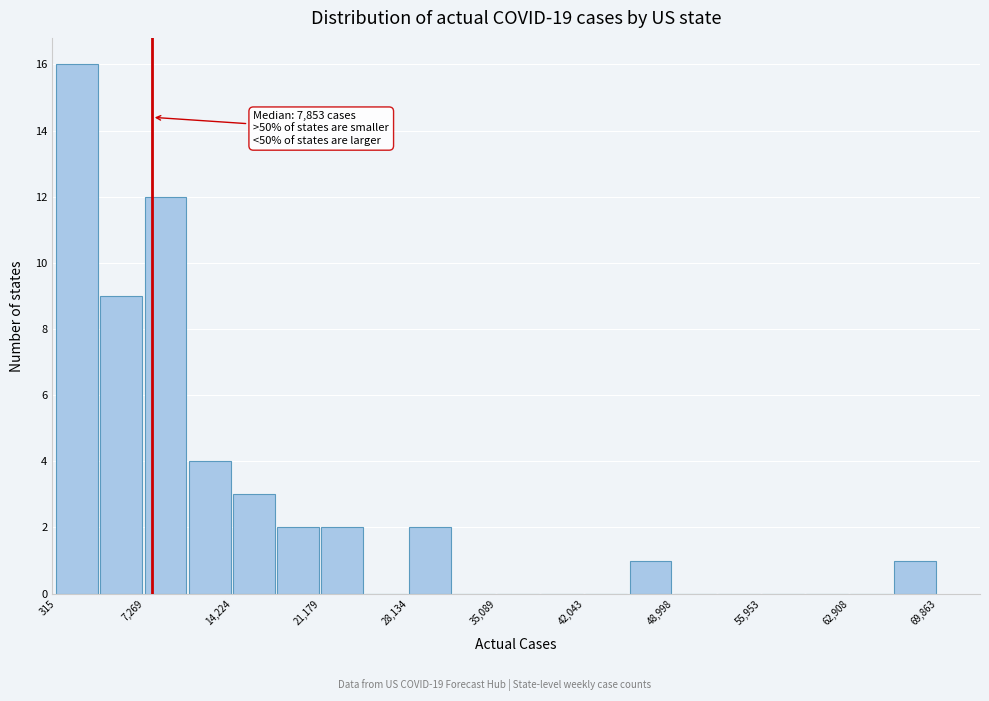

Around what value on the x-axis is the tallest bar? Give the approximate position of its centre, as read against the axis.

2000